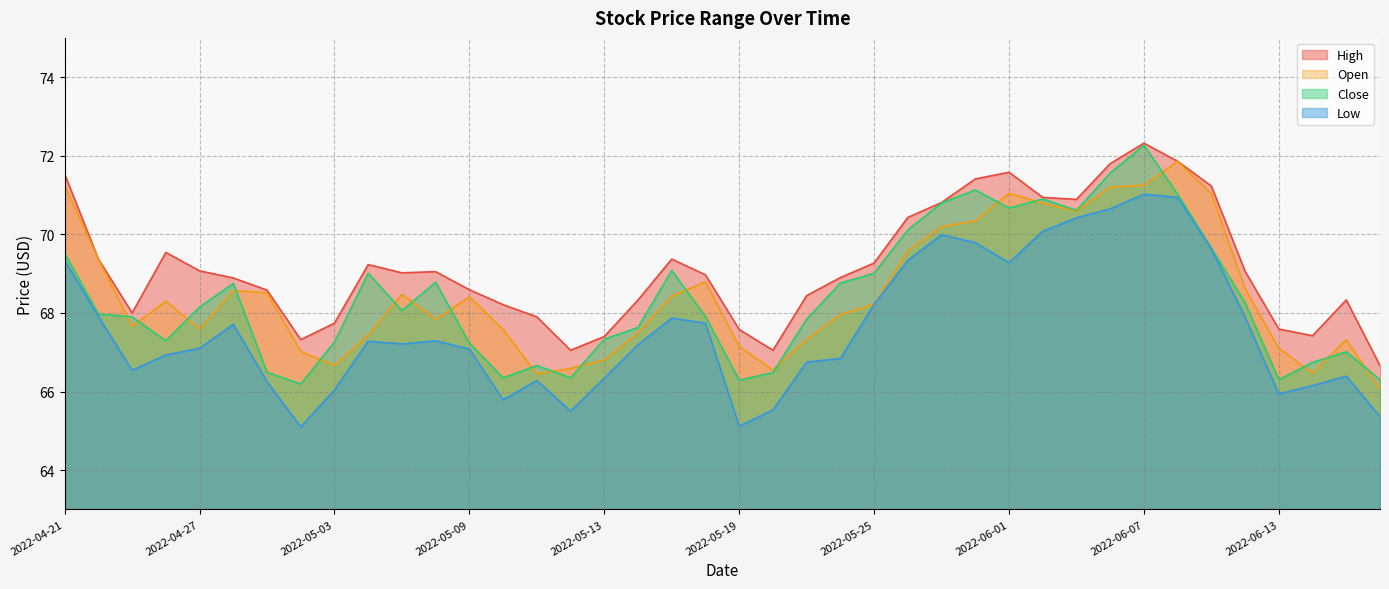

What is the smallest value displayed?

65.1